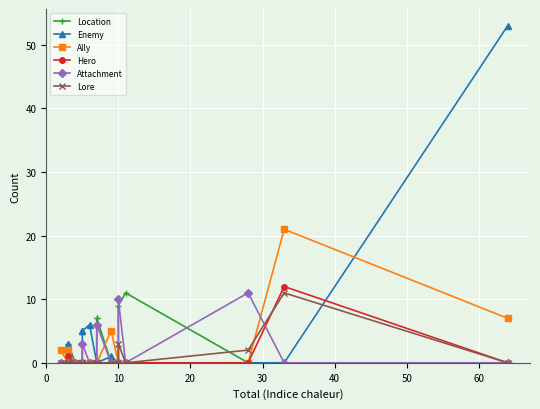

The Lore series shows 0 at 60. True or false?

True